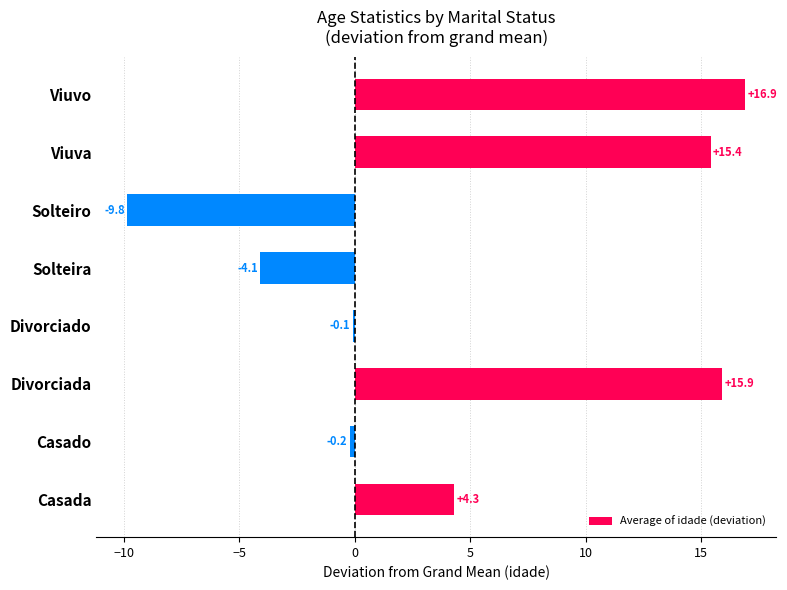

What is the sum of the values at Solteiro and Viuva?

5.6